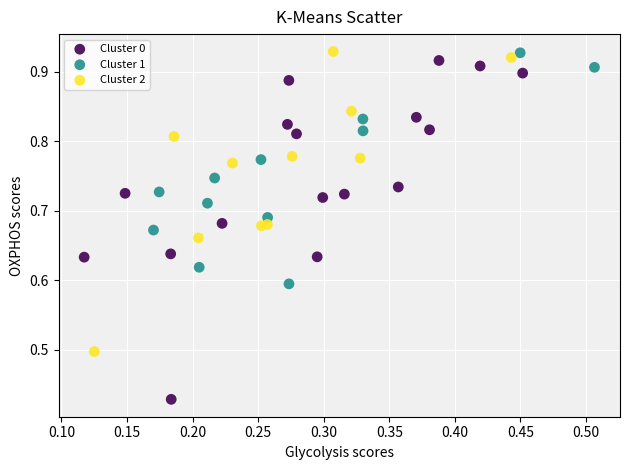

Which series has the widest spread of Y values?

Cluster 0